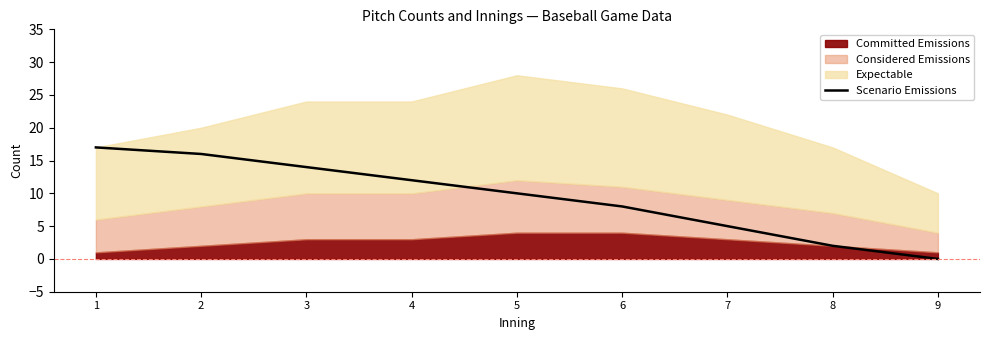

Is it true that Scenario Emissions equals 5 at 7?

True